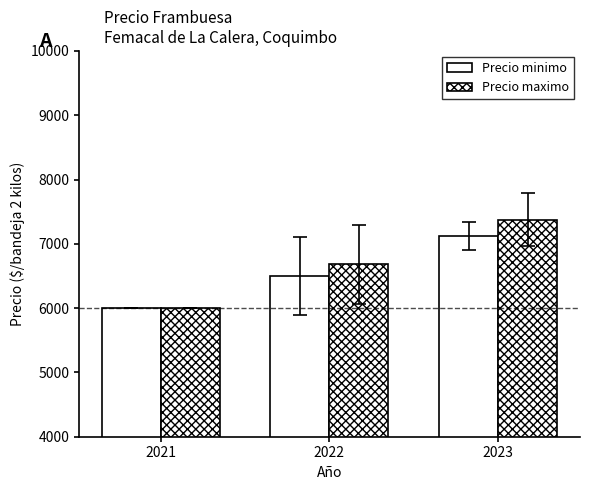

Reading right to left, transcribe all the data shown in this chart.

Precio minimo: 7125.0	6500.0	6000.0
Precio maximo: 7375.0	6681.8	6000.0